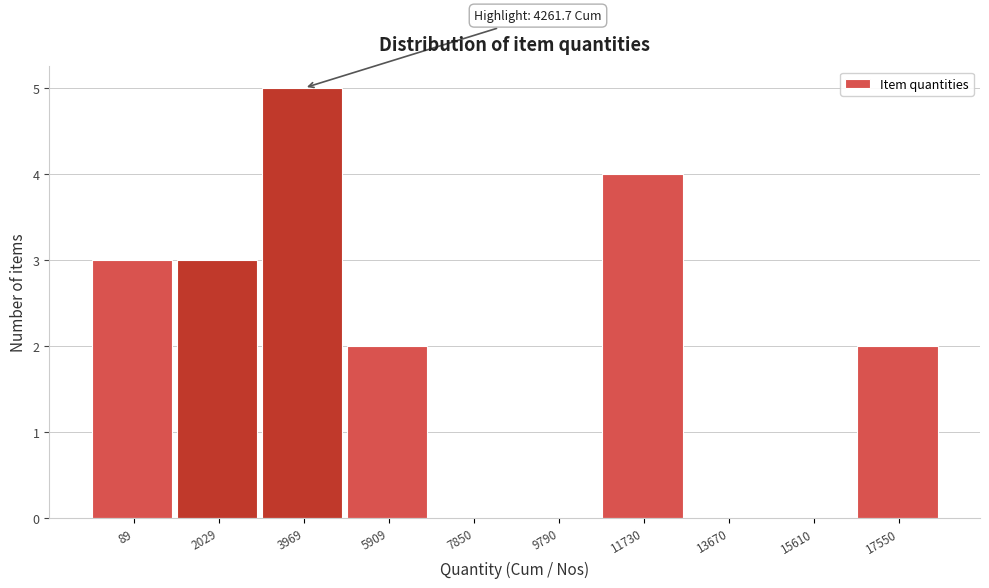

Reading left to right, list all the values displayed in this chart.

89=3	2029=3	3969=5	5909=2	7850=0	9790=0	11730=4	13670=0	15610=0	17550=2